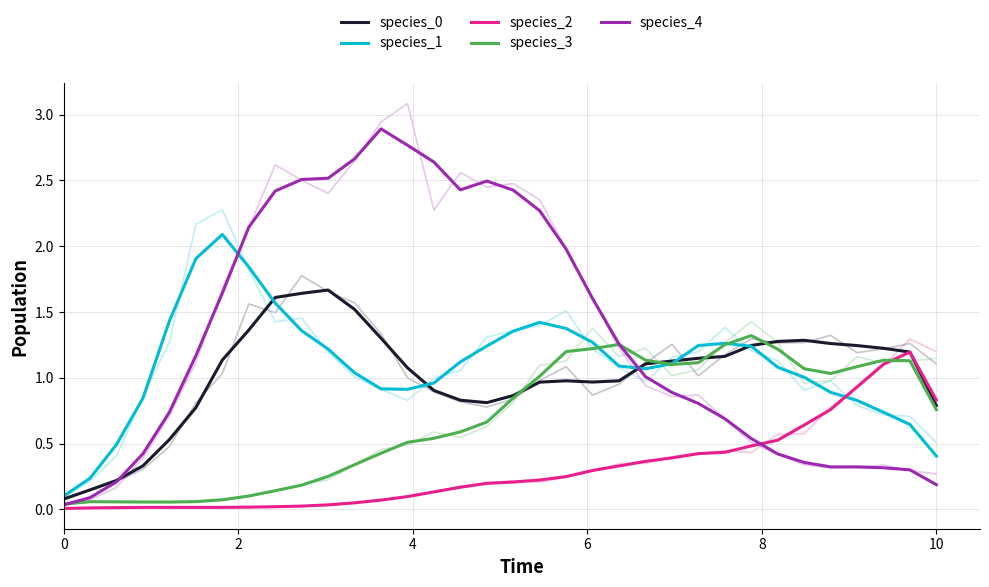

Reading right to left, what are all the values shown in this chart?

species_0: 0.8	1.2	1.2	1.2	1.3	1.3	1.3	1.2	1.2	1.1	1.1	1.1	1.0	1.0	1.0	1.0	0.9	0.8	0.8	0.9	1.1	1.3	1.5	1.7	1.6	1.6	1.4	1.1	0.8	0.5	0.3	0.2	0.1	0.1
species_1: 0.4	0.6	0.7	0.8	0.9	1.0	1.1	1.2	1.3	1.2	1.1	1.1	1.1	1.3	1.4	1.4	1.4	1.2	1.1	1.0	0.9	0.9	1.0	1.2	1.4	1.6	1.8	2.1	1.9	1.4	0.8	0.5	0.2	0.1
species_2: 0.8	1.2	1.1	0.9	0.8	0.6	0.5	0.5	0.4	0.4	0.4	0.4	0.3	0.3	0.2	0.2	0.2	0.2	0.2	0.1	0.1	0.1	0.1	0.0	0.0	0.0	0.0	0.0	0.0	0.0	0.0	0.0	0.0	0.0
species_3: 0.8	1.1	1.1	1.1	1.0	1.1	1.2	1.3	1.3	1.1	1.1	1.1	1.3	1.2	1.2	1.0	0.8	0.7	0.6	0.5	0.5	0.4	0.3	0.3	0.2	0.1	0.1	0.1	0.1	0.1	0.1	0.1	0.1	0.0
species_4: 0.2	0.3	0.3	0.3	0.3	0.4	0.4	0.5	0.7	0.8	0.9	1.0	1.3	1.6	2.0	2.3	2.4	2.5	2.4	2.6	2.8	2.9	2.7	2.5	2.5	2.4	2.1	1.6	1.2	0.7	0.4	0.2	0.1	0.0